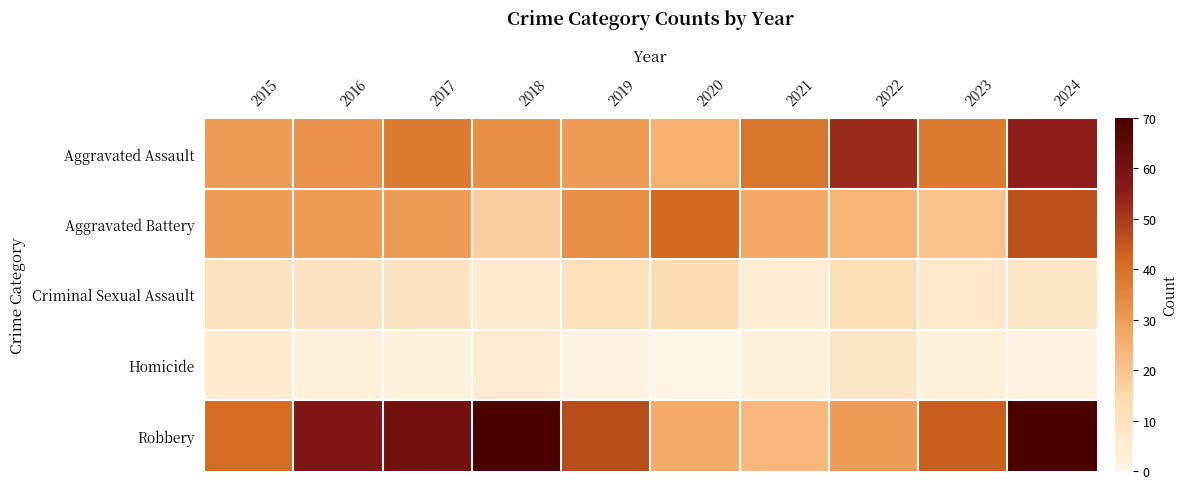

Reading right to left, extract all data points from this chart.

Aggravated Assault: 2024=55	2023=38	2022=53	2021=39	2020=25	2019=30	2018=33	2017=38	2016=32	2015=30
Aggravated Battery: 2024=46	2023=20	2022=24	2021=27	2020=42	2019=33	2018=17	2017=30	2016=30	2015=30
Criminal Sexual Assault: 2024=8	2023=7	2022=12	2021=5	2020=13	2019=11	2018=6	2017=9	2016=9	2015=10
Homicide: 2024=1	2023=3	2022=8	2021=3	2020=0	2019=1	2018=5	2017=2	2016=3	2015=6
Robbery: 2024=70	2023=44	2022=30	2021=23	2020=26	2019=47	2018=70	2017=61	2016=58	2015=41